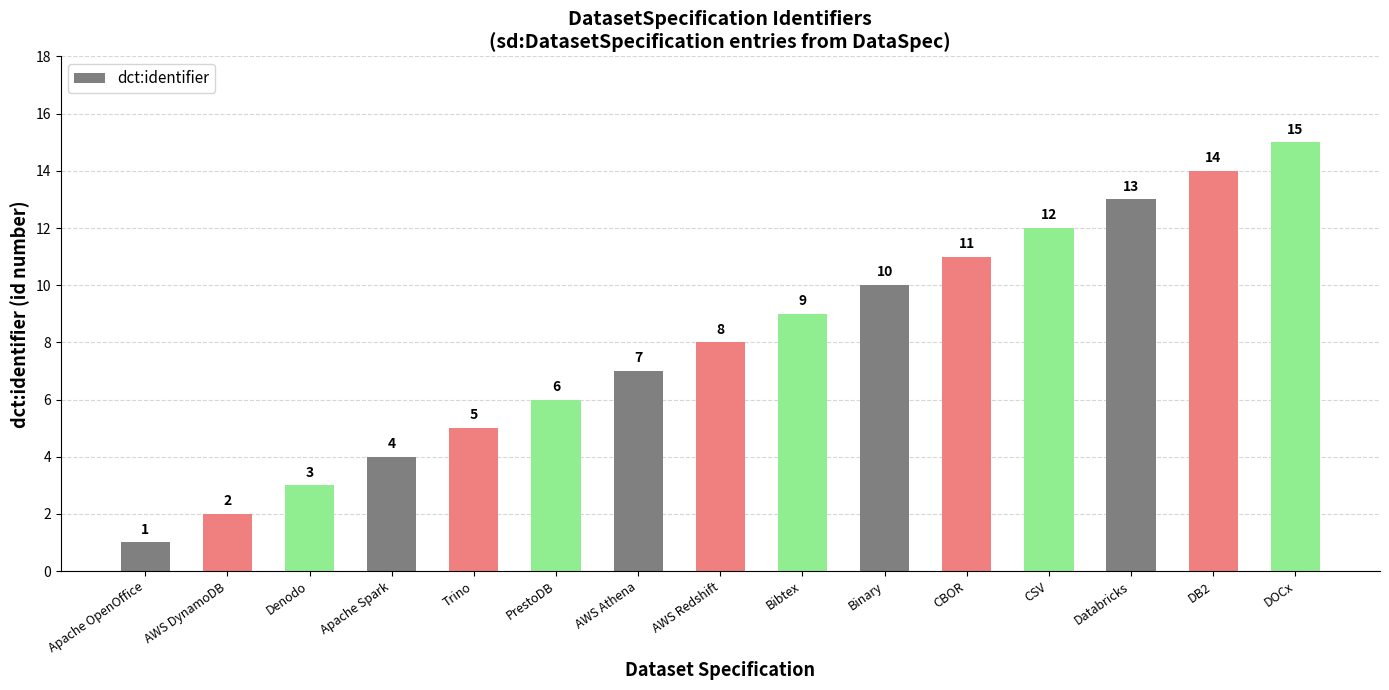

List the labels in order of value, smallest first.

Apache OpenOffice, AWS DynamoDB, Denodo, Apache Spark, Trino, PrestoDB, AWS Athena, AWS Redshift, Bibtex, Binary, CBOR, CSV, Databricks, DB2, DOCx